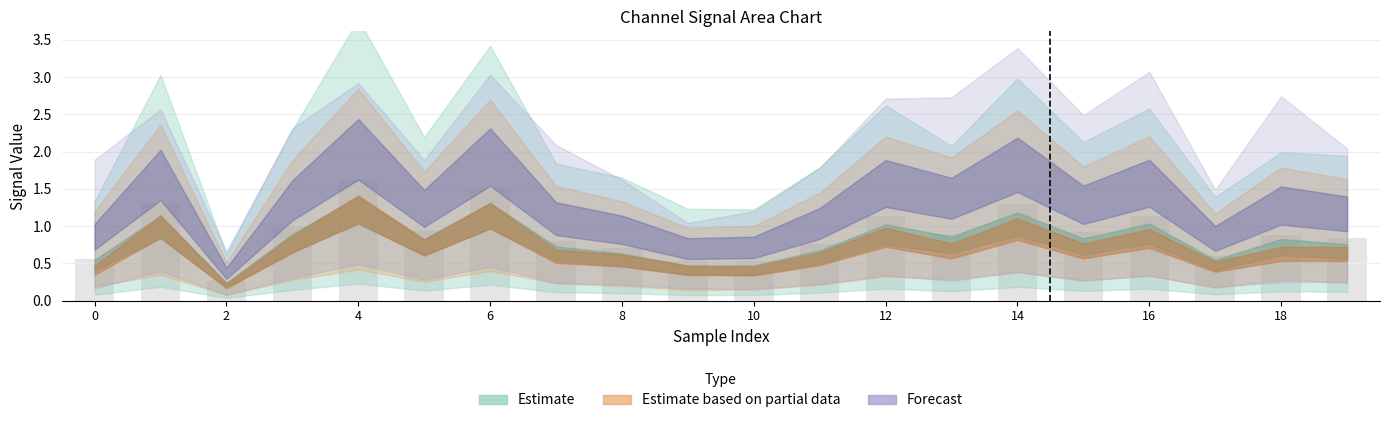

What is the sum of all values?

18.3